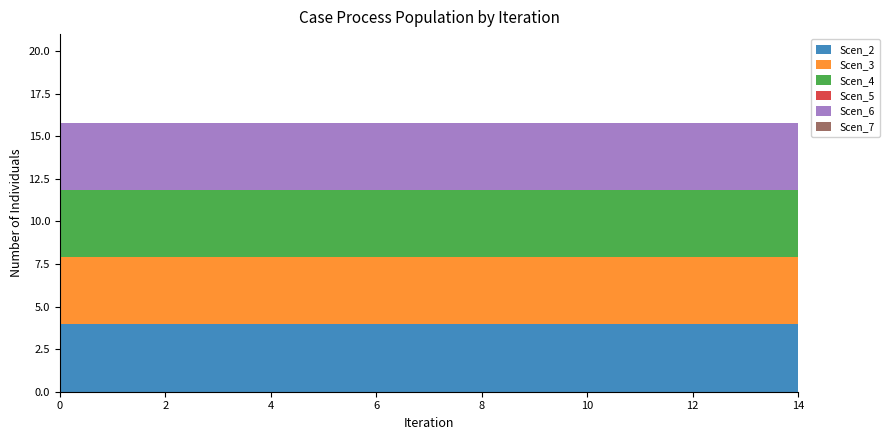

Reading left to right, extract all data points from this chart.

Scen_2: 4.0	4.0	4.0	4.0	4.0	4.0	4.0	4.0	4.0	4.0	4.0	4.0	4.0	4.0	4.0
Scen_3: 4.0	4.0	4.0	4.0	4.0	4.0	4.0	4.0	4.0	4.0	4.0	4.0	4.0	4.0	4.0
Scen_4: 4.0	4.0	4.0	4.0	4.0	4.0	4.0	4.0	4.0	4.0	4.0	4.0	4.0	4.0	4.0
Scen_5: 0.0	0.0	0.0	0.0	0.0	0.0	0.0	0.0	0.0	0.0	0.0	0.0	0.0	0.0	0.0
Scen_6: 4.0	4.0	4.0	4.0	4.0	4.0	4.0	4.0	4.0	4.0	4.0	4.0	4.0	4.0	4.0
Scen_7: 0.0	0.0	0.0	0.0	0.0	0.0	0.0	0.0	0.0	0.0	0.0	0.0	0.0	0.0	0.0